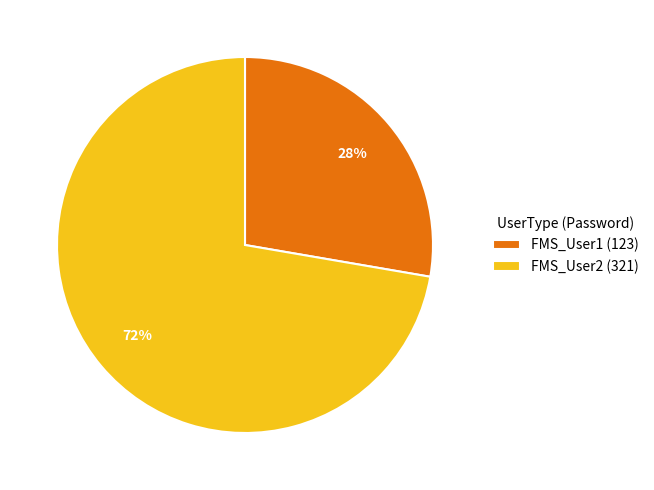

To the nearest percent, what is the average slice percentage?

50%